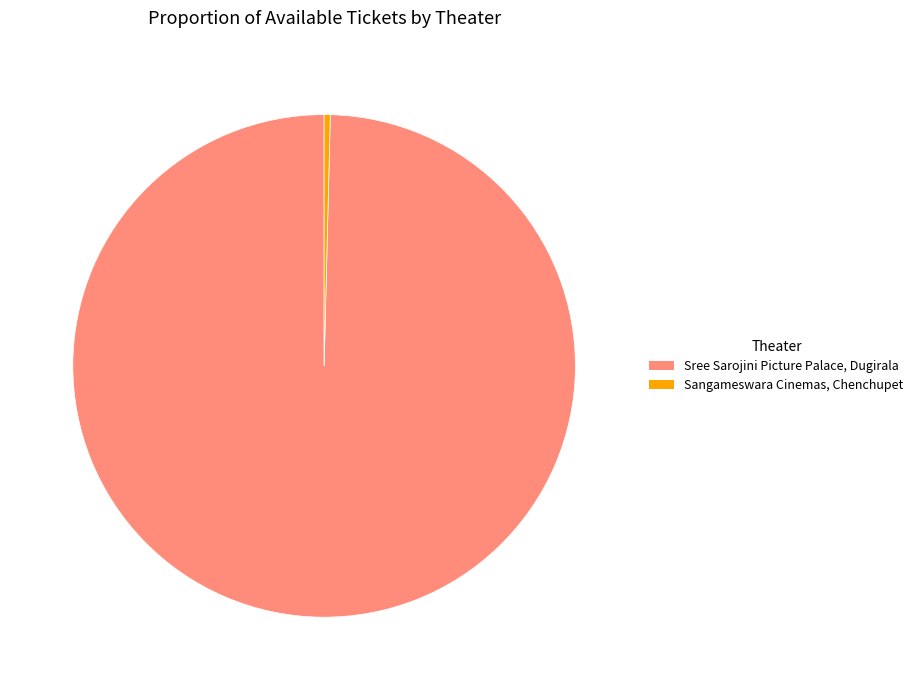

Is it true that Sree Sarojini Picture Palace, Dugirala is 86% of the pie?

False